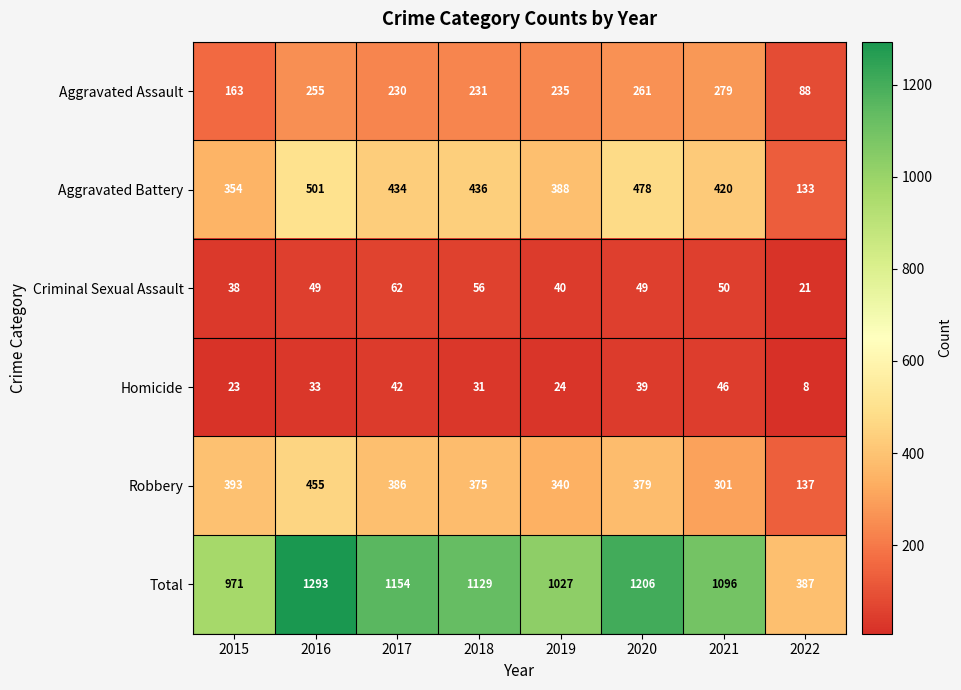

At which label is Aggravated Assault closest to 183?

2015